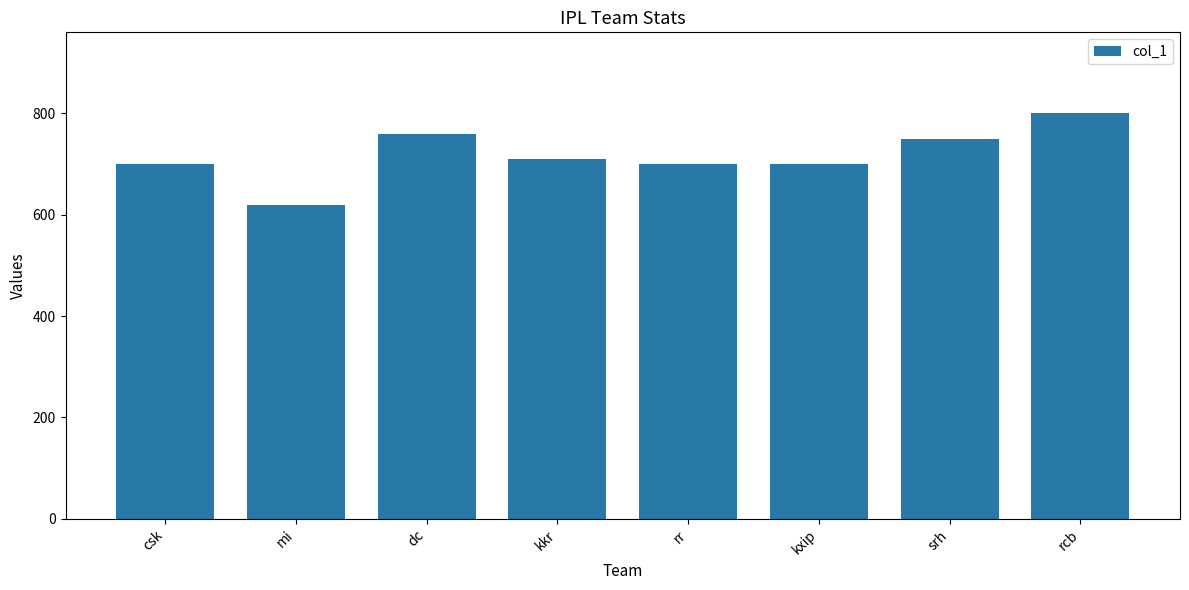

What is the label of the 5th bar from the right?

kkr